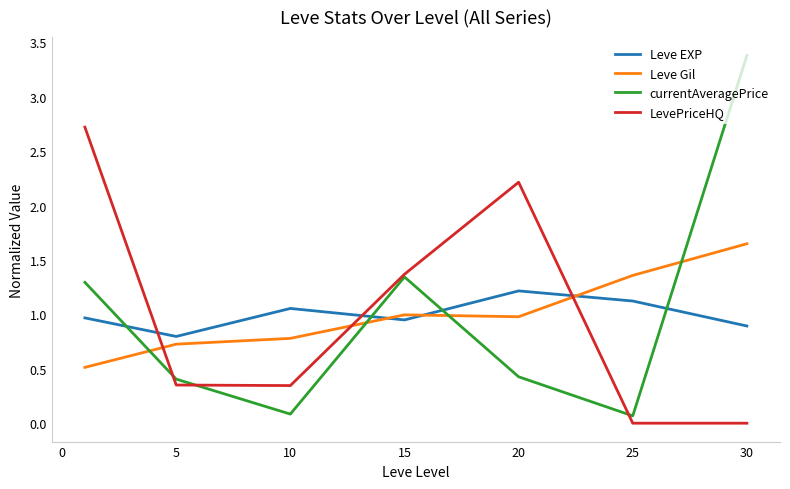

What is the sum of all Leve EXP values?

7.0